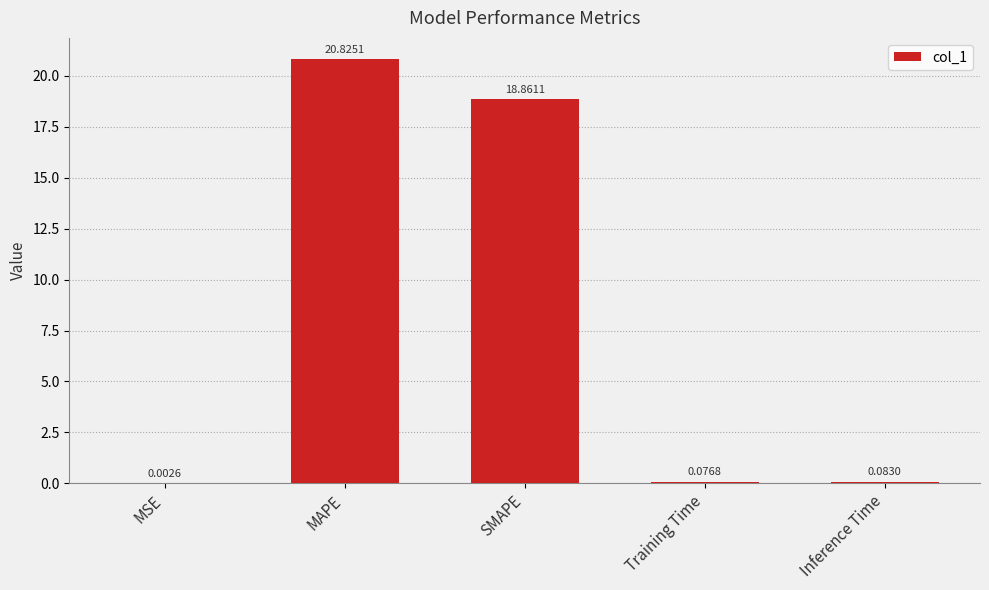

What is the change in value from MSE to Inference Time?

+0.1